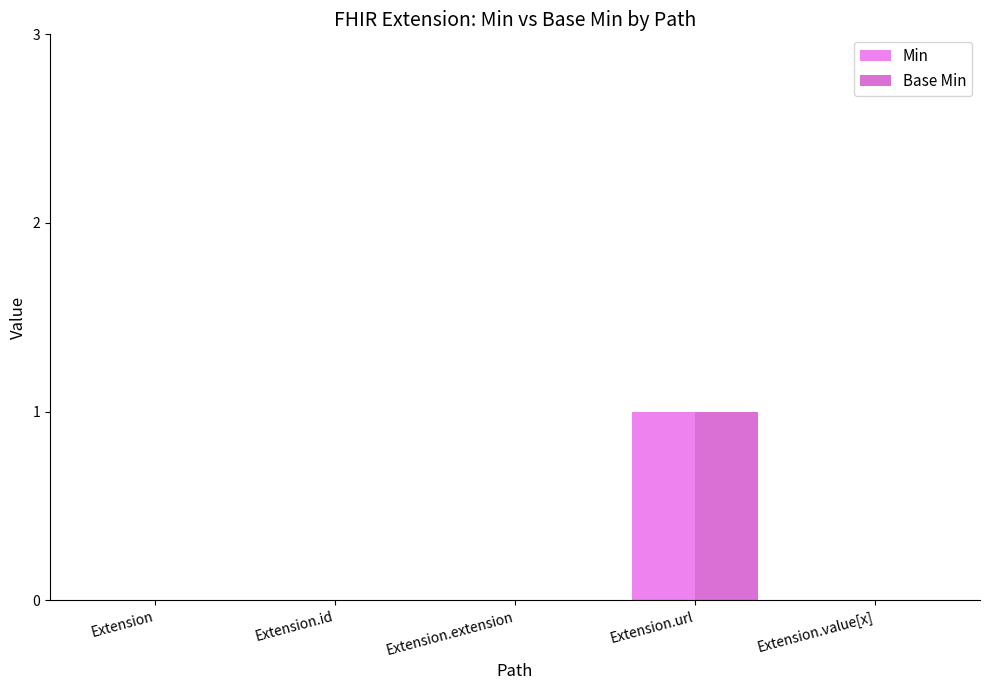

Reading right to left, what are all the values shown in this chart?

Min: Extension.value[x]=0	Extension.url=1	Extension.extension=0	Extension.id=0	Extension=0
Base Min: Extension.value[x]=0	Extension.url=1	Extension.extension=0	Extension.id=0	Extension=0